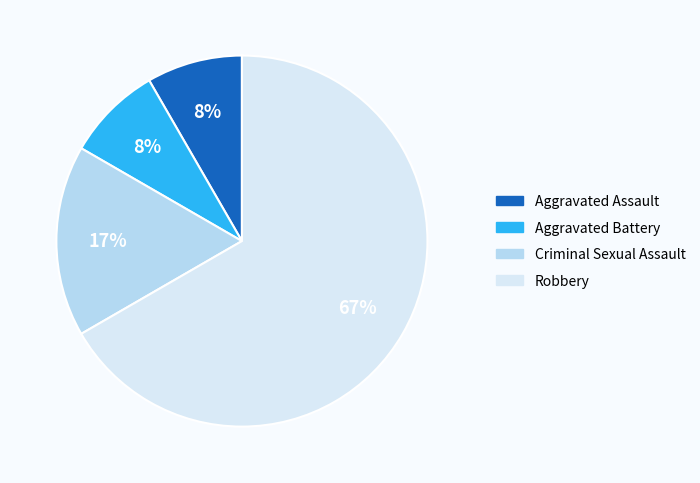

Do Aggravated Assault and Robbery together represent more than half of the pie?

Yes